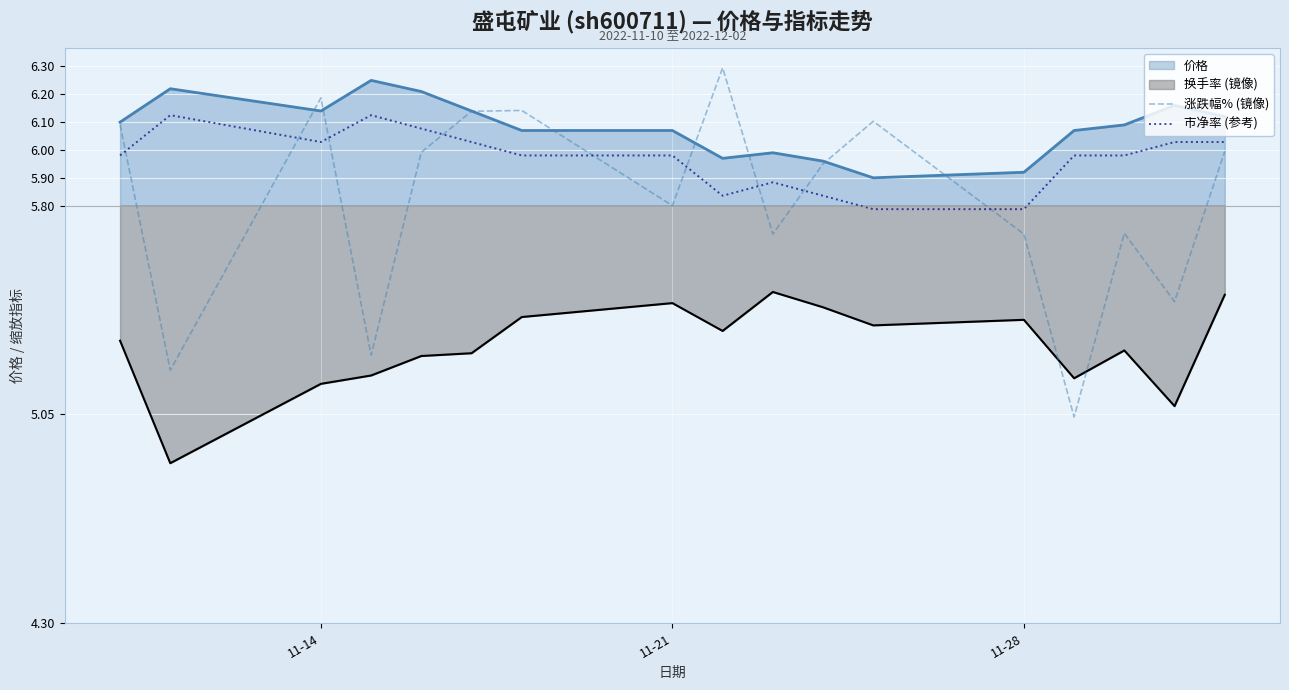

What is the maximum value shown in the chart?

6.3